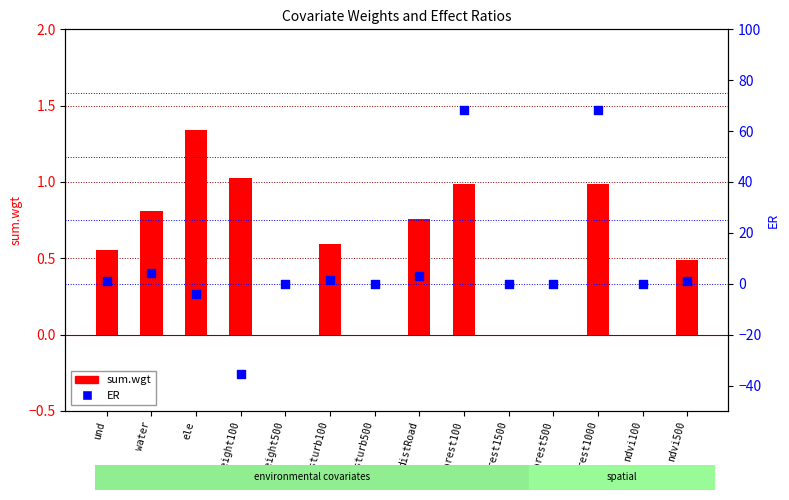

Which series has the largest total across all categories?

ER